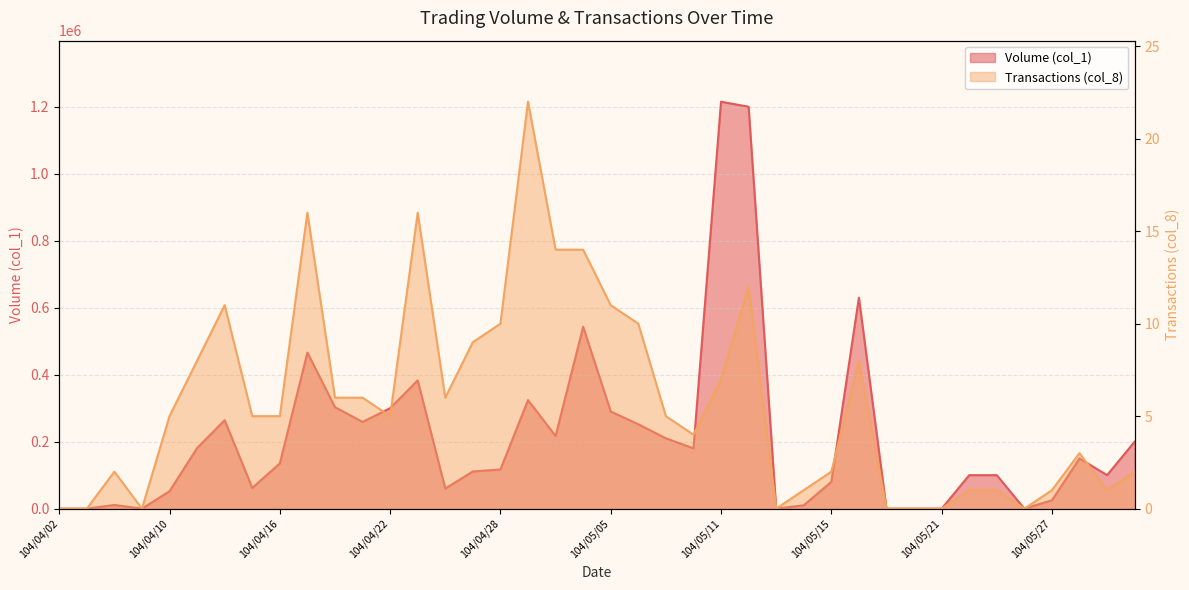

The value of Transactions (col_8) at 104/05/22 is 1. True or false?

True